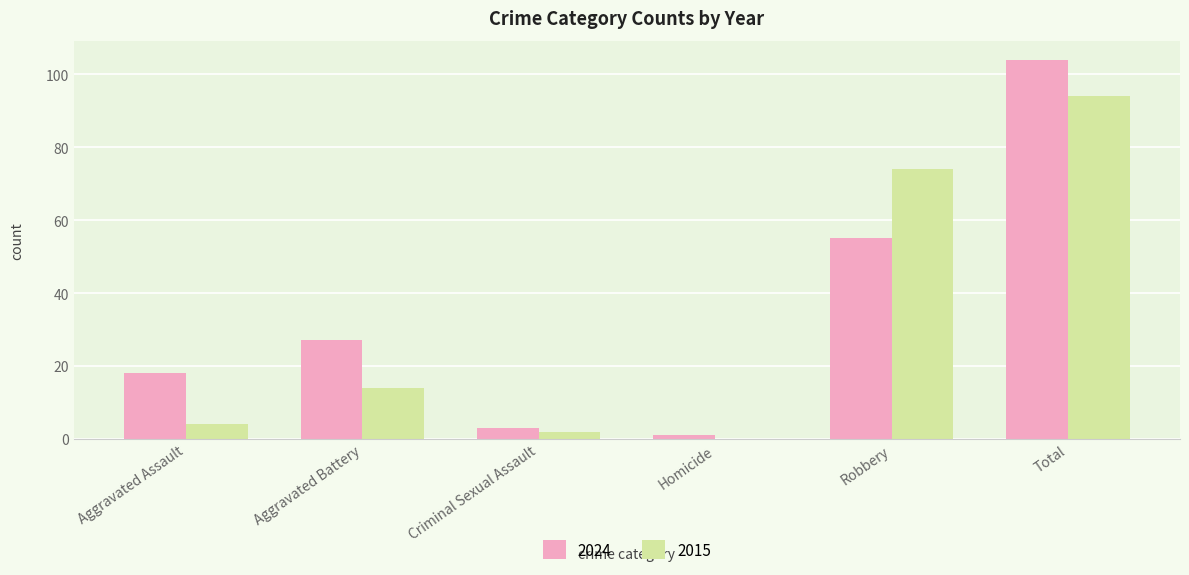

What are all the series names shown in the legend?

2024, 2015